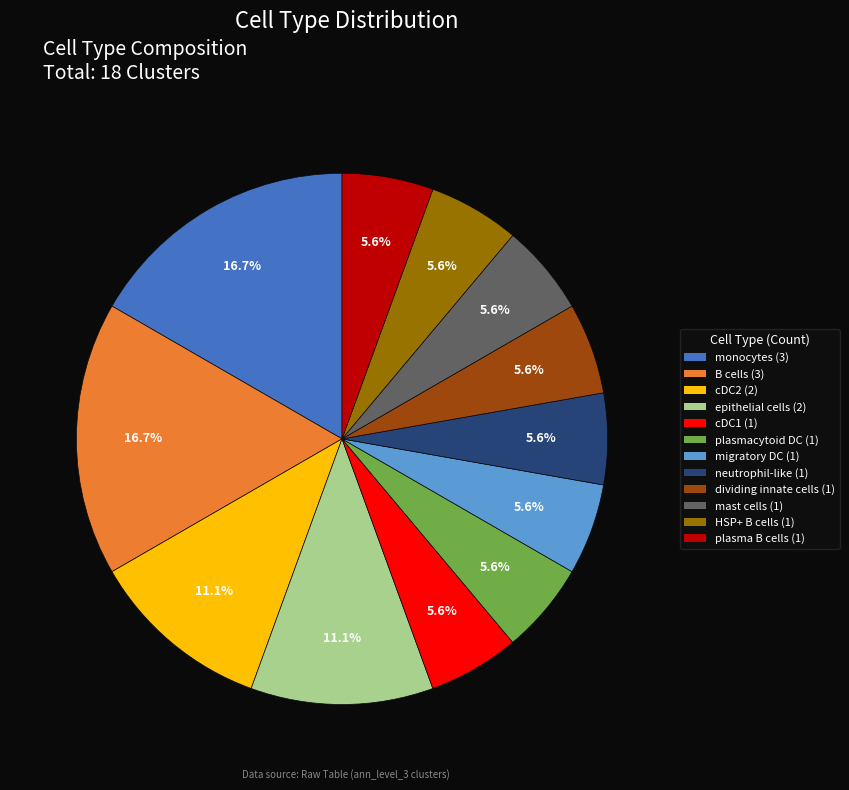

Is there a majority slice in this chart?

No